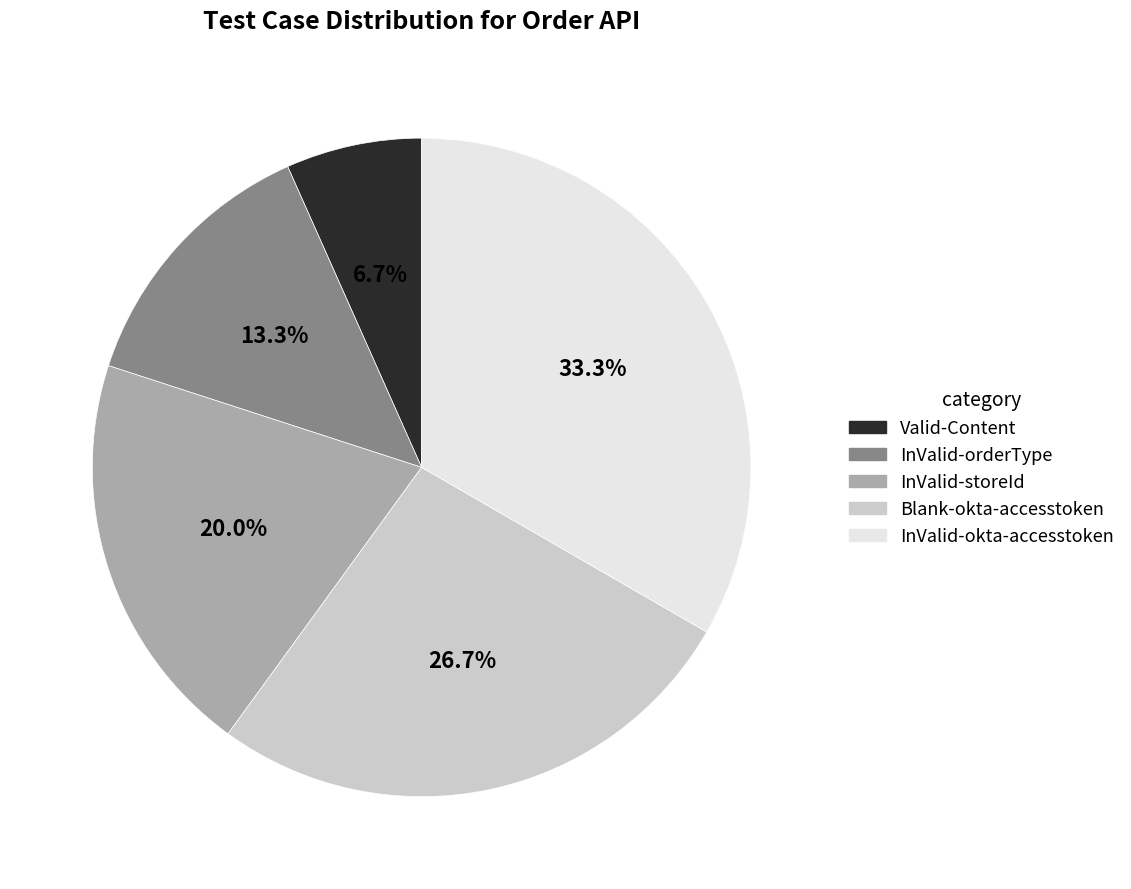

What is the ratio of the value at InValid-okta-accesstoken to the value at InValid-orderType?

2.5